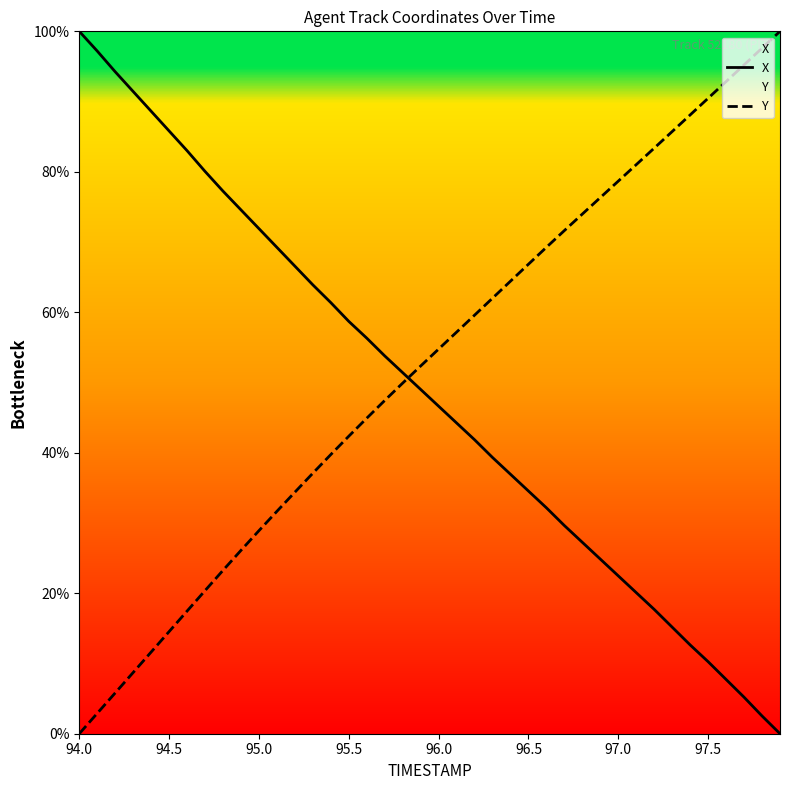

At 95.0, list the series in order from largest to smallest.

X, Y